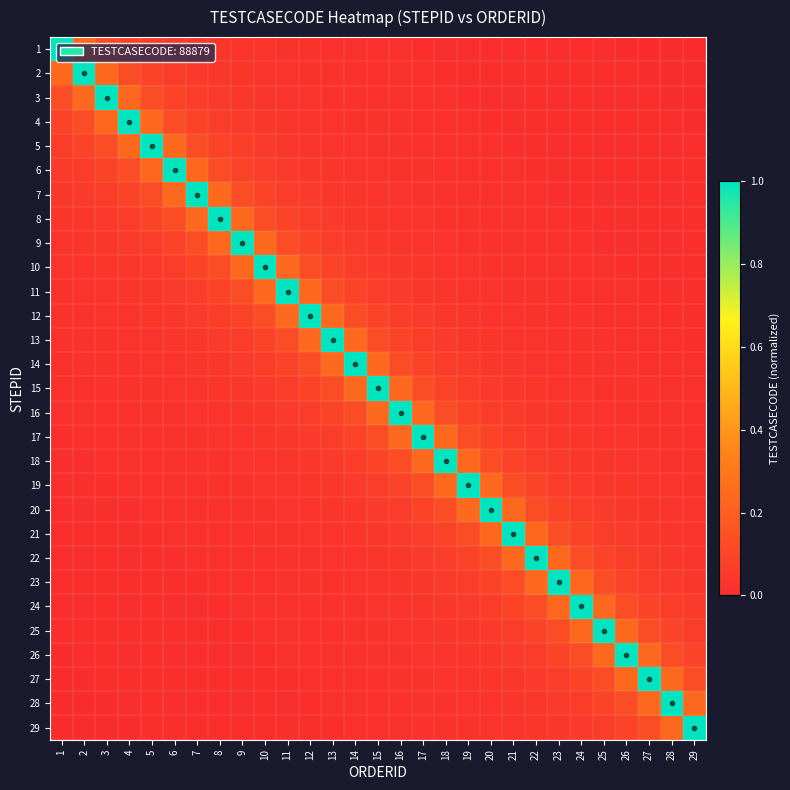

Reading left to right, what are all the values shown in this chart?

1: 1=1.0	2=0.2	3=0.1	4=0.1	5=0.1	6=0.1	7=0.0	8=0.0	9=0.0	10=0.0	11=0.0	12=0.0	13=0.0	14=0.0	15=0.0	16=0.0	17=0.0	18=0.0	19=0.0	20=0.0	21=0.0	22=0.0	23=0.0	24=0.0	25=0.0	26=0.0	27=0.0	28=0.0	29=0.0
2: 1=0.2	2=1.0	3=0.2	4=0.1	5=0.1	6=0.1	7=0.1	8=0.0	9=0.0	10=0.0	11=0.0	12=0.0	13=0.0	14=0.0	15=0.0	16=0.0	17=0.0	18=0.0	19=0.0	20=0.0	21=0.0	22=0.0	23=0.0	24=0.0	25=0.0	26=0.0	27=0.0	28=0.0	29=0.0
3: 1=0.1	2=0.2	3=1.0	4=0.2	5=0.1	6=0.1	7=0.1	8=0.1	9=0.0	10=0.0	11=0.0	12=0.0	13=0.0	14=0.0	15=0.0	16=0.0	17=0.0	18=0.0	19=0.0	20=0.0	21=0.0	22=0.0	23=0.0	24=0.0	25=0.0	26=0.0	27=0.0	28=0.0	29=0.0
4: 1=0.1	2=0.1	3=0.2	4=1.0	5=0.2	6=0.1	7=0.1	8=0.1	9=0.1	10=0.0	11=0.0	12=0.0	13=0.0	14=0.0	15=0.0	16=0.0	17=0.0	18=0.0	19=0.0	20=0.0	21=0.0	22=0.0	23=0.0	24=0.0	25=0.0	26=0.0	27=0.0	28=0.0	29=0.0
5: 1=0.1	2=0.1	3=0.1	4=0.2	5=1.0	6=0.2	7=0.1	8=0.1	9=0.1	10=0.1	11=0.0	12=0.0	13=0.0	14=0.0	15=0.0	16=0.0	17=0.0	18=0.0	19=0.0	20=0.0	21=0.0	22=0.0	23=0.0	24=0.0	25=0.0	26=0.0	27=0.0	28=0.0	29=0.0
6: 1=0.1	2=0.1	3=0.1	4=0.1	5=0.2	6=1.0	7=0.2	8=0.1	9=0.1	10=0.1	11=0.1	12=0.0	13=0.0	14=0.0	15=0.0	16=0.0	17=0.0	18=0.0	19=0.0	20=0.0	21=0.0	22=0.0	23=0.0	24=0.0	25=0.0	26=0.0	27=0.0	28=0.0	29=0.0
7: 1=0.0	2=0.1	3=0.1	4=0.1	5=0.1	6=0.2	7=1.0	8=0.2	9=0.1	10=0.1	11=0.1	12=0.1	13=0.0	14=0.0	15=0.0	16=0.0	17=0.0	18=0.0	19=0.0	20=0.0	21=0.0	22=0.0	23=0.0	24=0.0	25=0.0	26=0.0	27=0.0	28=0.0	29=0.0
8: 1=0.0	2=0.0	3=0.1	4=0.1	5=0.1	6=0.1	7=0.2	8=1.0	9=0.2	10=0.1	11=0.1	12=0.1	13=0.1	14=0.0	15=0.0	16=0.0	17=0.0	18=0.0	19=0.0	20=0.0	21=0.0	22=0.0	23=0.0	24=0.0	25=0.0	26=0.0	27=0.0	28=0.0	29=0.0
9: 1=0.0	2=0.0	3=0.0	4=0.1	5=0.1	6=0.1	7=0.1	8=0.2	9=1.0	10=0.2	11=0.1	12=0.1	13=0.1	14=0.1	15=0.0	16=0.0	17=0.0	18=0.0	19=0.0	20=0.0	21=0.0	22=0.0	23=0.0	24=0.0	25=0.0	26=0.0	27=0.0	28=0.0	29=0.0
10: 1=0.0	2=0.0	3=0.0	4=0.0	5=0.1	6=0.1	7=0.1	8=0.1	9=0.2	10=1.0	11=0.2	12=0.1	13=0.1	14=0.1	15=0.1	16=0.0	17=0.0	18=0.0	19=0.0	20=0.0	21=0.0	22=0.0	23=0.0	24=0.0	25=0.0	26=0.0	27=0.0	28=0.0	29=0.0
11: 1=0.0	2=0.0	3=0.0	4=0.0	5=0.0	6=0.1	7=0.1	8=0.1	9=0.1	10=0.2	11=1.0	12=0.2	13=0.1	14=0.1	15=0.1	16=0.1	17=0.0	18=0.0	19=0.0	20=0.0	21=0.0	22=0.0	23=0.0	24=0.0	25=0.0	26=0.0	27=0.0	28=0.0	29=0.0
12: 1=0.0	2=0.0	3=0.0	4=0.0	5=0.0	6=0.0	7=0.1	8=0.1	9=0.1	10=0.1	11=0.2	12=1.0	13=0.2	14=0.1	15=0.1	16=0.1	17=0.1	18=0.0	19=0.0	20=0.0	21=0.0	22=0.0	23=0.0	24=0.0	25=0.0	26=0.0	27=0.0	28=0.0	29=0.0
13: 1=0.0	2=0.0	3=0.0	4=0.0	5=0.0	6=0.0	7=0.0	8=0.1	9=0.1	10=0.1	11=0.1	12=0.2	13=1.0	14=0.2	15=0.1	16=0.1	17=0.1	18=0.1	19=0.0	20=0.0	21=0.0	22=0.0	23=0.0	24=0.0	25=0.0	26=0.0	27=0.0	28=0.0	29=0.0
14: 1=0.0	2=0.0	3=0.0	4=0.0	5=0.0	6=0.0	7=0.0	8=0.0	9=0.1	10=0.1	11=0.1	12=0.1	13=0.2	14=1.0	15=0.2	16=0.1	17=0.1	18=0.1	19=0.1	20=0.0	21=0.0	22=0.0	23=0.0	24=0.0	25=0.0	26=0.0	27=0.0	28=0.0	29=0.0
15: 1=0.0	2=0.0	3=0.0	4=0.0	5=0.0	6=0.0	7=0.0	8=0.0	9=0.0	10=0.1	11=0.1	12=0.1	13=0.1	14=0.2	15=1.0	16=0.2	17=0.1	18=0.1	19=0.1	20=0.1	21=0.0	22=0.0	23=0.0	24=0.0	25=0.0	26=0.0	27=0.0	28=0.0	29=0.0
16: 1=0.0	2=0.0	3=0.0	4=0.0	5=0.0	6=0.0	7=0.0	8=0.0	9=0.0	10=0.0	11=0.1	12=0.1	13=0.1	14=0.1	15=0.2	16=1.0	17=0.2	18=0.1	19=0.1	20=0.1	21=0.1	22=0.0	23=0.0	24=0.0	25=0.0	26=0.0	27=0.0	28=0.0	29=0.0
17: 1=0.0	2=0.0	3=0.0	4=0.0	5=0.0	6=0.0	7=0.0	8=0.0	9=0.0	10=0.0	11=0.0	12=0.1	13=0.1	14=0.1	15=0.1	16=0.2	17=1.0	18=0.2	19=0.1	20=0.1	21=0.1	22=0.1	23=0.0	24=0.0	25=0.0	26=0.0	27=0.0	28=0.0	29=0.0
18: 1=0.0	2=0.0	3=0.0	4=0.0	5=0.0	6=0.0	7=0.0	8=0.0	9=0.0	10=0.0	11=0.0	12=0.0	13=0.1	14=0.1	15=0.1	16=0.1	17=0.2	18=1.0	19=0.2	20=0.1	21=0.1	22=0.1	23=0.1	24=0.0	25=0.0	26=0.0	27=0.0	28=0.0	29=0.0
19: 1=0.0	2=0.0	3=0.0	4=0.0	5=0.0	6=0.0	7=0.0	8=0.0	9=0.0	10=0.0	11=0.0	12=0.0	13=0.0	14=0.1	15=0.1	16=0.1	17=0.1	18=0.2	19=1.0	20=0.2	21=0.1	22=0.1	23=0.1	24=0.1	25=0.0	26=0.0	27=0.0	28=0.0	29=0.0
20: 1=0.0	2=0.0	3=0.0	4=0.0	5=0.0	6=0.0	7=0.0	8=0.0	9=0.0	10=0.0	11=0.0	12=0.0	13=0.0	14=0.0	15=0.1	16=0.1	17=0.1	18=0.1	19=0.2	20=1.0	21=0.2	22=0.1	23=0.1	24=0.1	25=0.1	26=0.0	27=0.0	28=0.0	29=0.0
21: 1=0.0	2=0.0	3=0.0	4=0.0	5=0.0	6=0.0	7=0.0	8=0.0	9=0.0	10=0.0	11=0.0	12=0.0	13=0.0	14=0.0	15=0.0	16=0.1	17=0.1	18=0.1	19=0.1	20=0.2	21=1.0	22=0.2	23=0.1	24=0.1	25=0.1	26=0.1	27=0.0	28=0.0	29=0.0
22: 1=0.0	2=0.0	3=0.0	4=0.0	5=0.0	6=0.0	7=0.0	8=0.0	9=0.0	10=0.0	11=0.0	12=0.0	13=0.0	14=0.0	15=0.0	16=0.0	17=0.1	18=0.1	19=0.1	20=0.1	21=0.2	22=1.0	23=0.2	24=0.1	25=0.1	26=0.1	27=0.1	28=0.0	29=0.0
23: 1=0.0	2=0.0	3=0.0	4=0.0	5=0.0	6=0.0	7=0.0	8=0.0	9=0.0	10=0.0	11=0.0	12=0.0	13=0.0	14=0.0	15=0.0	16=0.0	17=0.0	18=0.1	19=0.1	20=0.1	21=0.1	22=0.2	23=1.0	24=0.2	25=0.1	26=0.1	27=0.1	28=0.1	29=0.0
24: 1=0.0	2=0.0	3=0.0	4=0.0	5=0.0	6=0.0	7=0.0	8=0.0	9=0.0	10=0.0	11=0.0	12=0.0	13=0.0	14=0.0	15=0.0	16=0.0	17=0.0	18=0.0	19=0.1	20=0.1	21=0.1	22=0.1	23=0.2	24=1.0	25=0.2	26=0.1	27=0.1	28=0.1	29=0.1
25: 1=0.0	2=0.0	3=0.0	4=0.0	5=0.0	6=0.0	7=0.0	8=0.0	9=0.0	10=0.0	11=0.0	12=0.0	13=0.0	14=0.0	15=0.0	16=0.0	17=0.0	18=0.0	19=0.0	20=0.1	21=0.1	22=0.1	23=0.1	24=0.2	25=1.0	26=0.2	27=0.1	28=0.1	29=0.1
26: 1=0.0	2=0.0	3=0.0	4=0.0	5=0.0	6=0.0	7=0.0	8=0.0	9=0.0	10=0.0	11=0.0	12=0.0	13=0.0	14=0.0	15=0.0	16=0.0	17=0.0	18=0.0	19=0.0	20=0.0	21=0.1	22=0.1	23=0.1	24=0.1	25=0.2	26=1.0	27=0.2	28=0.1	29=0.1
27: 1=0.0	2=0.0	3=0.0	4=0.0	5=0.0	6=0.0	7=0.0	8=0.0	9=0.0	10=0.0	11=0.0	12=0.0	13=0.0	14=0.0	15=0.0	16=0.0	17=0.0	18=0.0	19=0.0	20=0.0	21=0.0	22=0.1	23=0.1	24=0.1	25=0.1	26=0.2	27=1.0	28=0.2	29=0.1
28: 1=0.0	2=0.0	3=0.0	4=0.0	5=0.0	6=0.0	7=0.0	8=0.0	9=0.0	10=0.0	11=0.0	12=0.0	13=0.0	14=0.0	15=0.0	16=0.0	17=0.0	18=0.0	19=0.0	20=0.0	21=0.0	22=0.0	23=0.1	24=0.1	25=0.1	26=0.1	27=0.2	28=1.0	29=0.2
29: 1=0.0	2=0.0	3=0.0	4=0.0	5=0.0	6=0.0	7=0.0	8=0.0	9=0.0	10=0.0	11=0.0	12=0.0	13=0.0	14=0.0	15=0.0	16=0.0	17=0.0	18=0.0	19=0.0	20=0.0	21=0.0	22=0.0	23=0.0	24=0.1	25=0.1	26=0.1	27=0.1	28=0.2	29=1.0